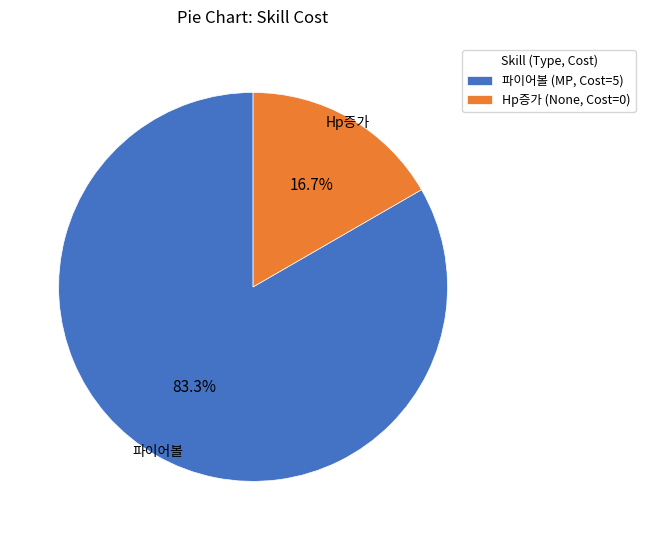

Does any single category account for the majority?

Yes